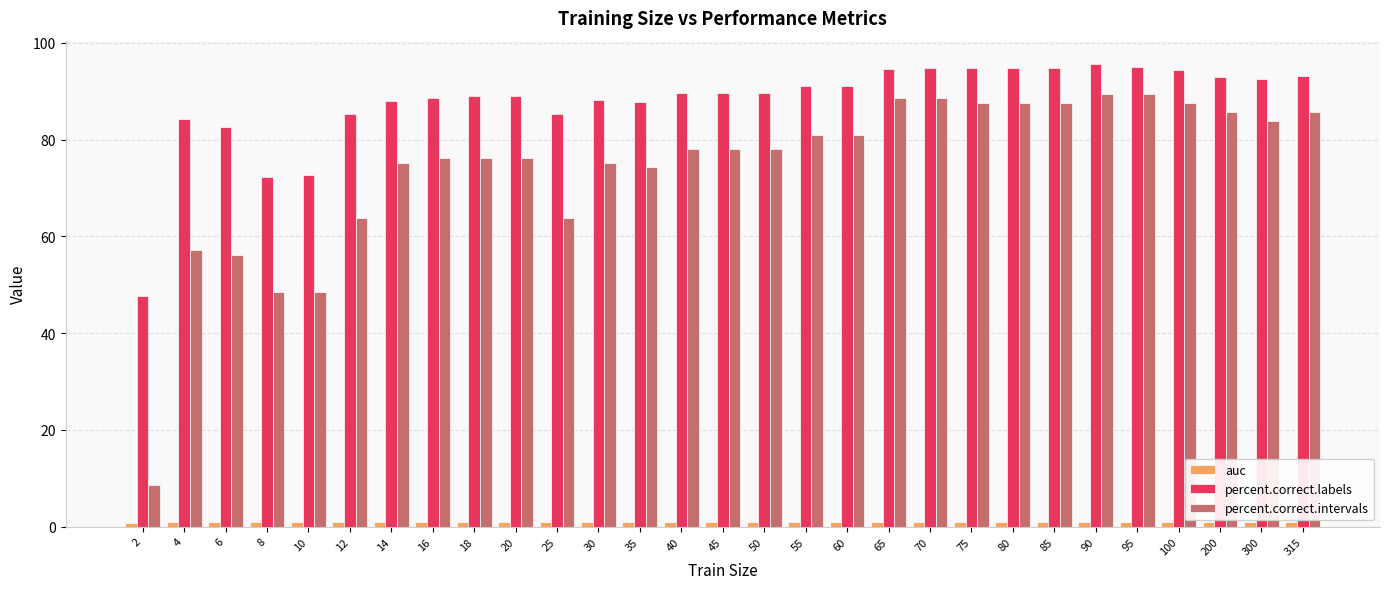

What is the average value of the percent.correct.intervals series?

74.4